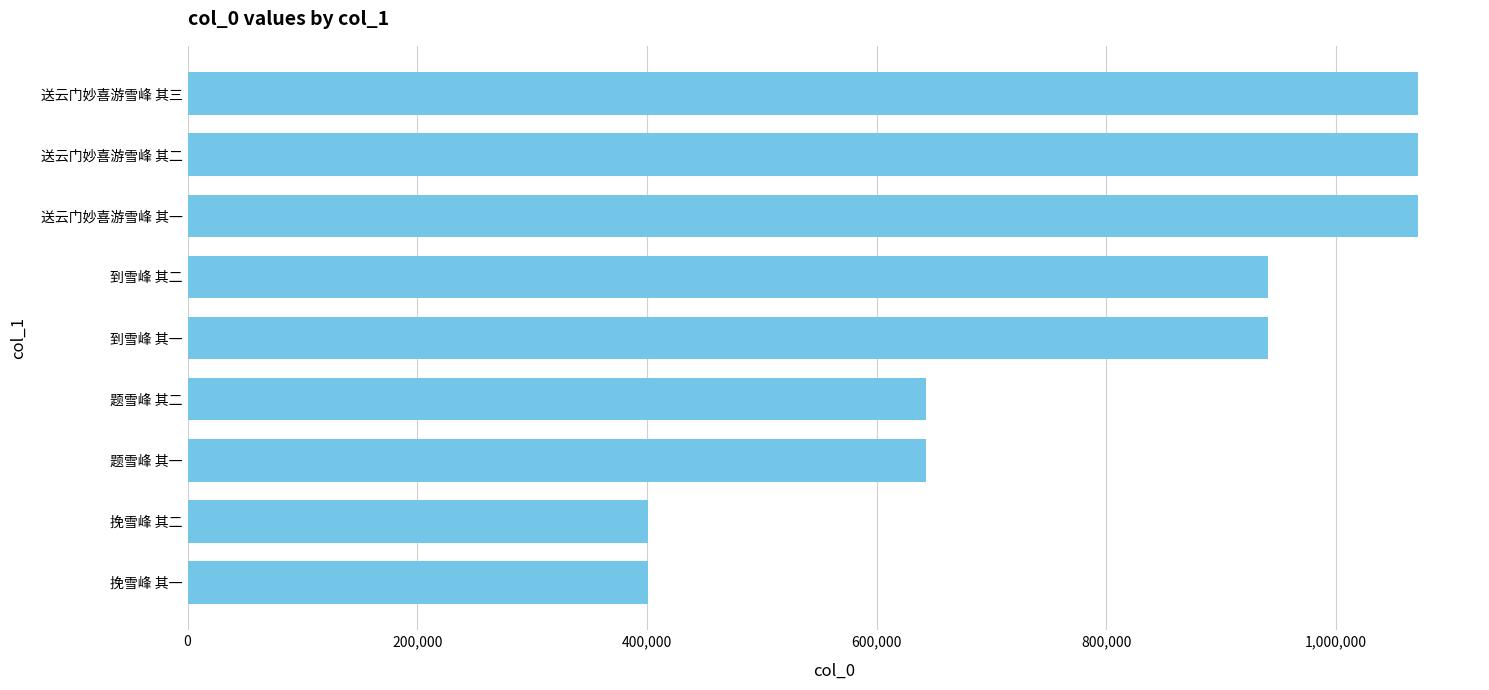

Approximately how many times larger is the value at 送云门妙喜游雪峰 其二 compared to 送云门妙喜游雪峰 其一?

1.0